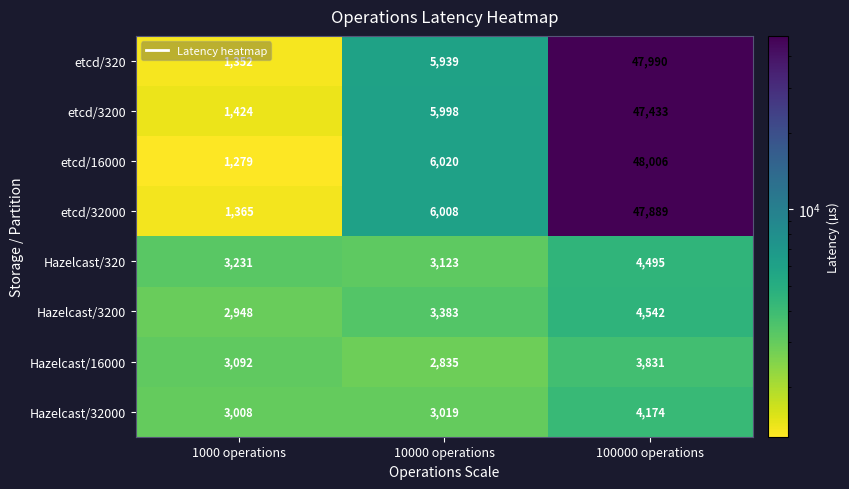

What is the average value of the Hazelcast/16000 series?

3253